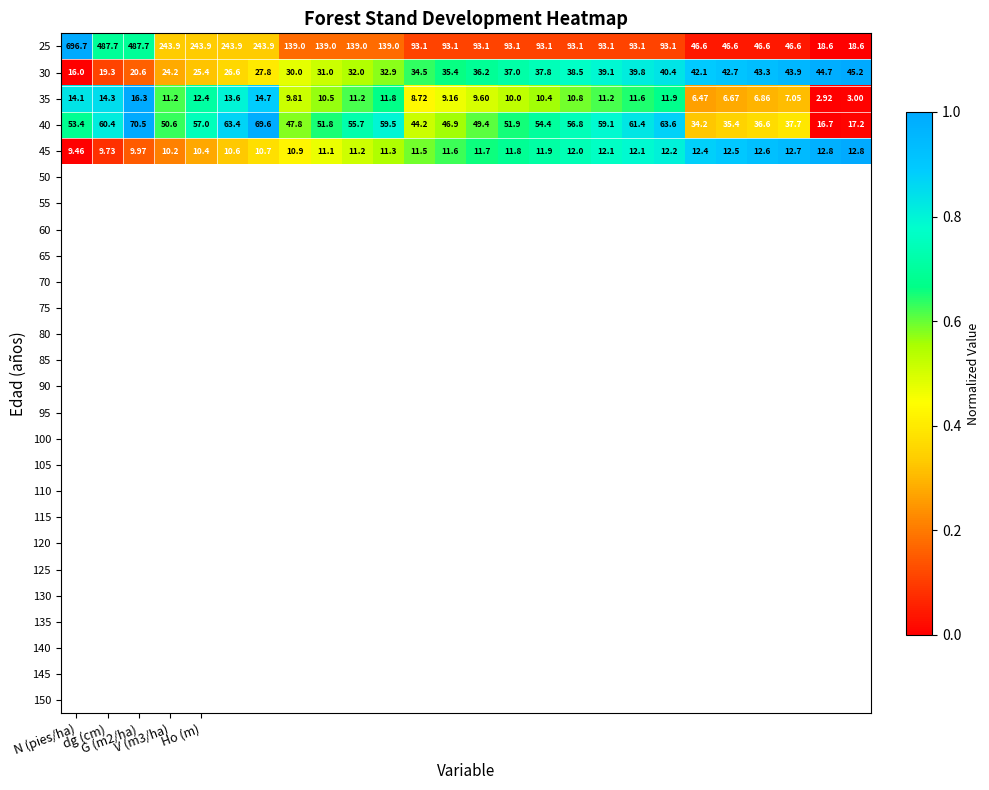

Rank the series by their maximum value, from lowest to highest.

45, 35, 30, 40, 25